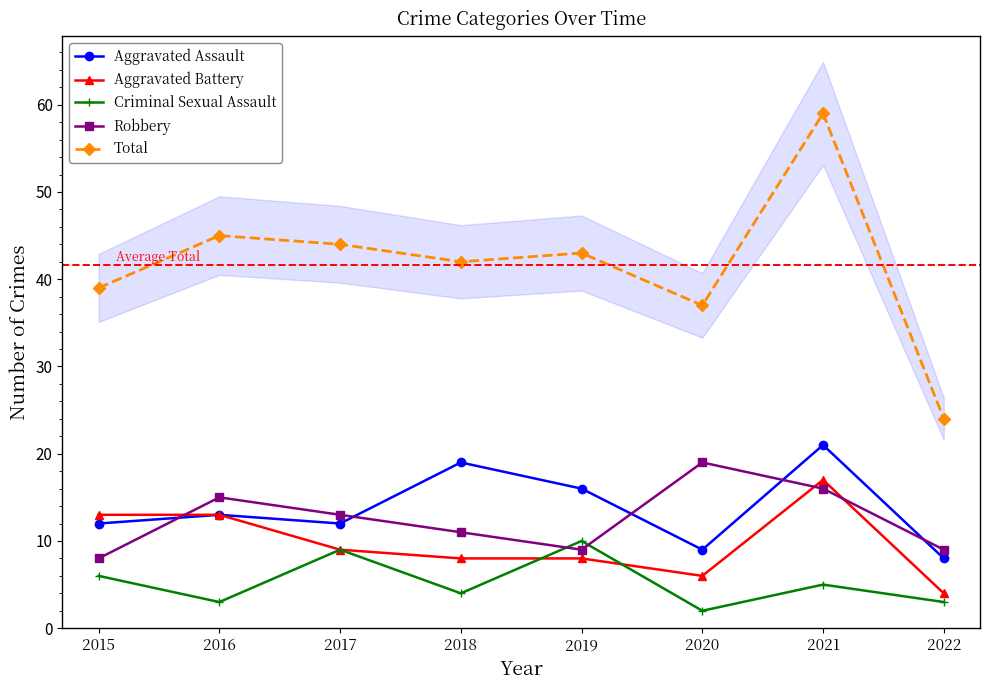

What is the difference between the second highest and minimum values in the Aggravated Battery series?

9